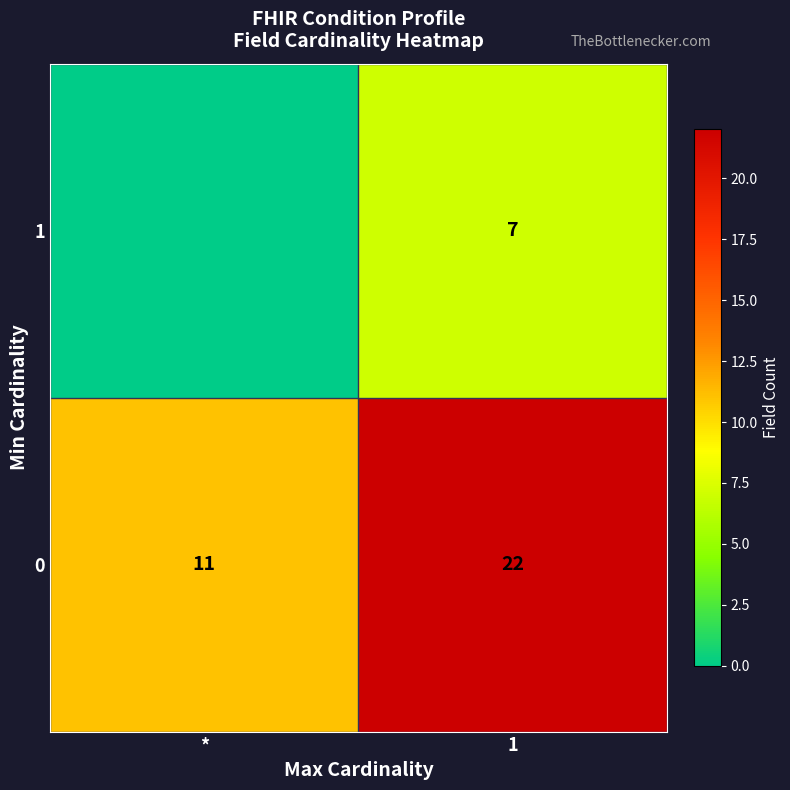

The 0 series shows 16 at *. True or false?

False